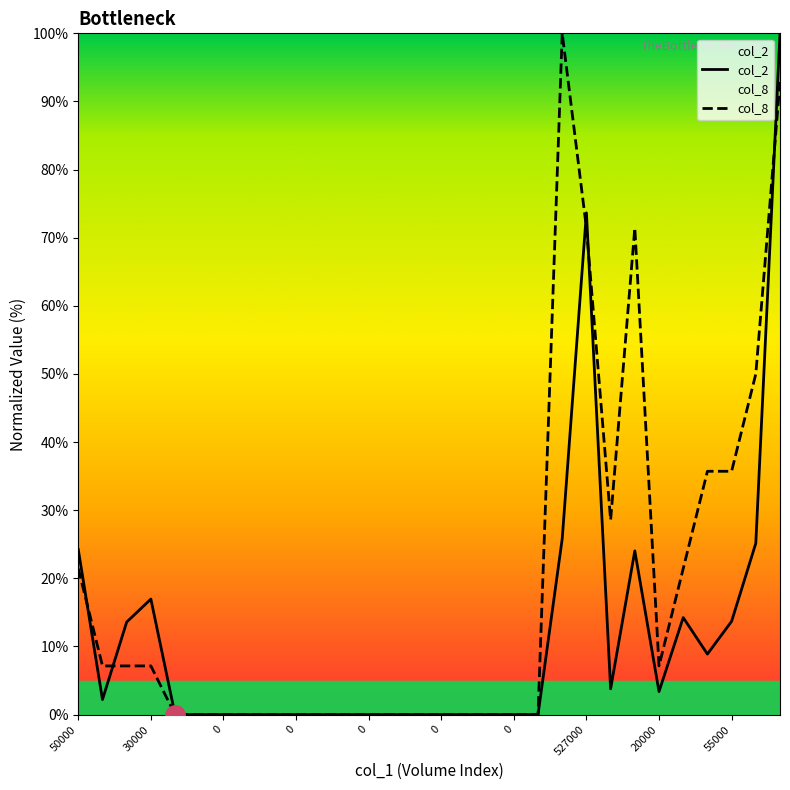

Between 0 and 150000, which is larger?

150000